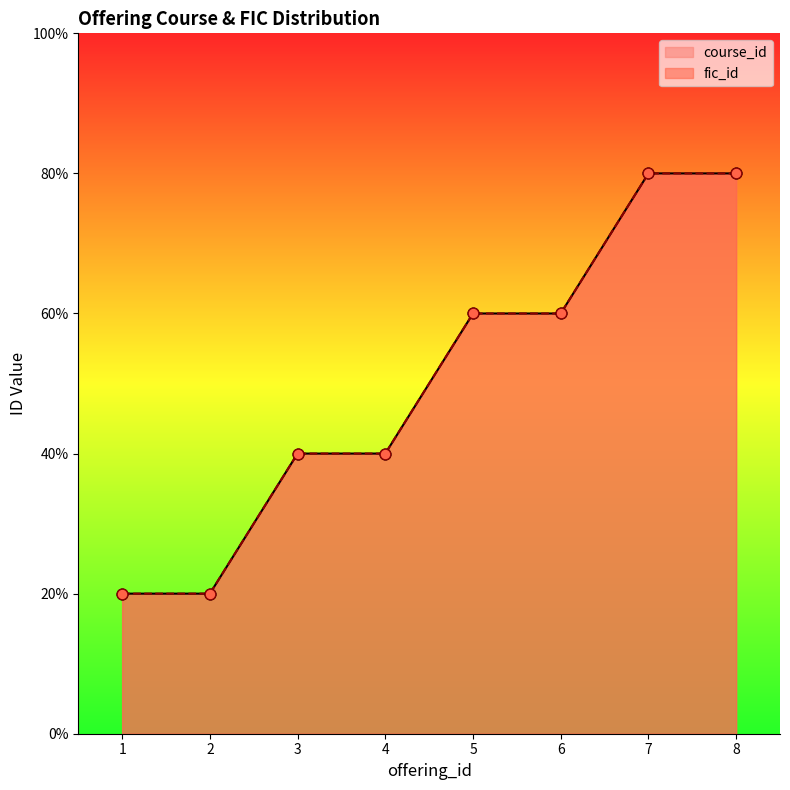

What are all the series names shown in the legend?

course_id, fic_id